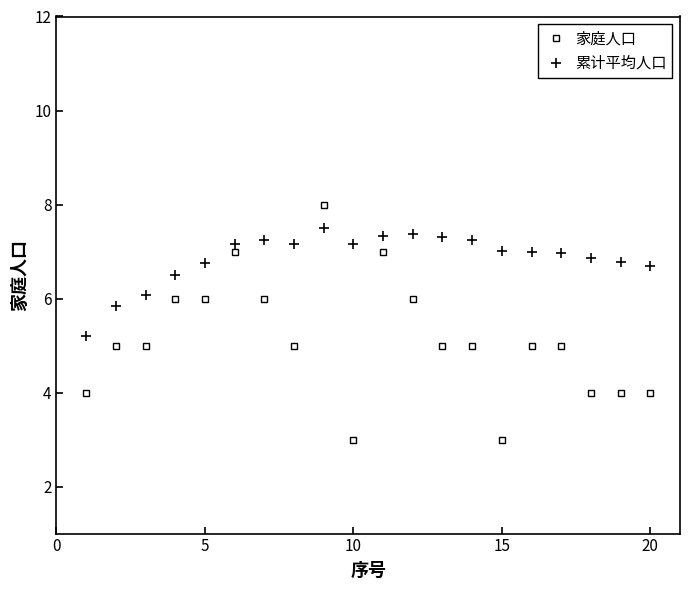

Rank the series by their maximum value, from lowest to highest.

累计平均人口, 家庭人口